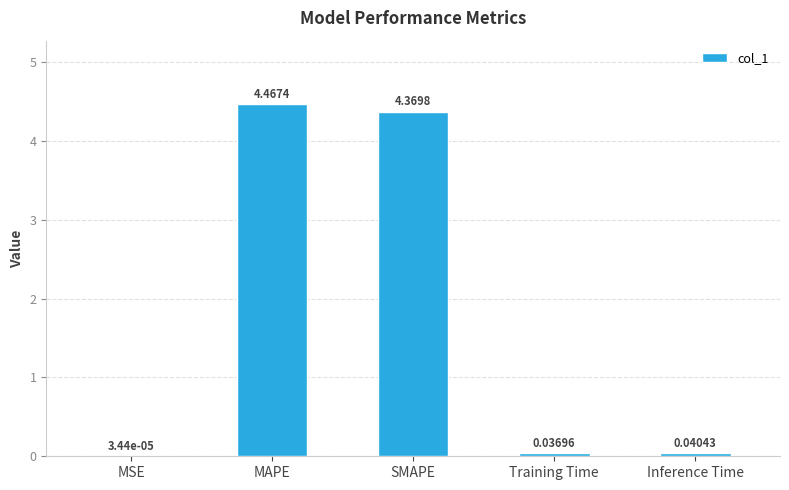

What is the average value?

1.8